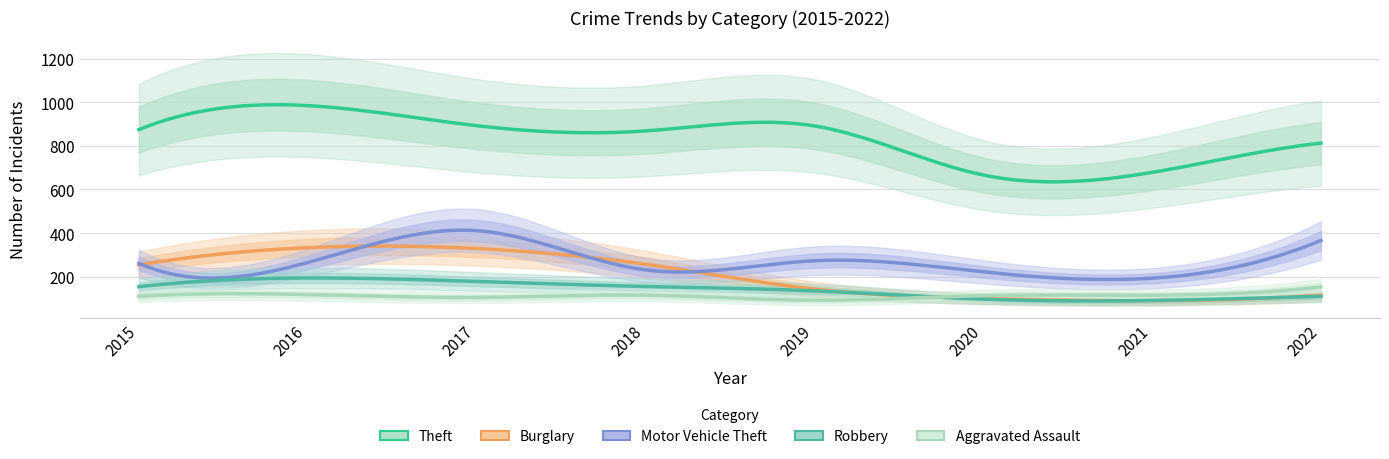

What value does the Theft series have at 2019, to the nearest 10?

890